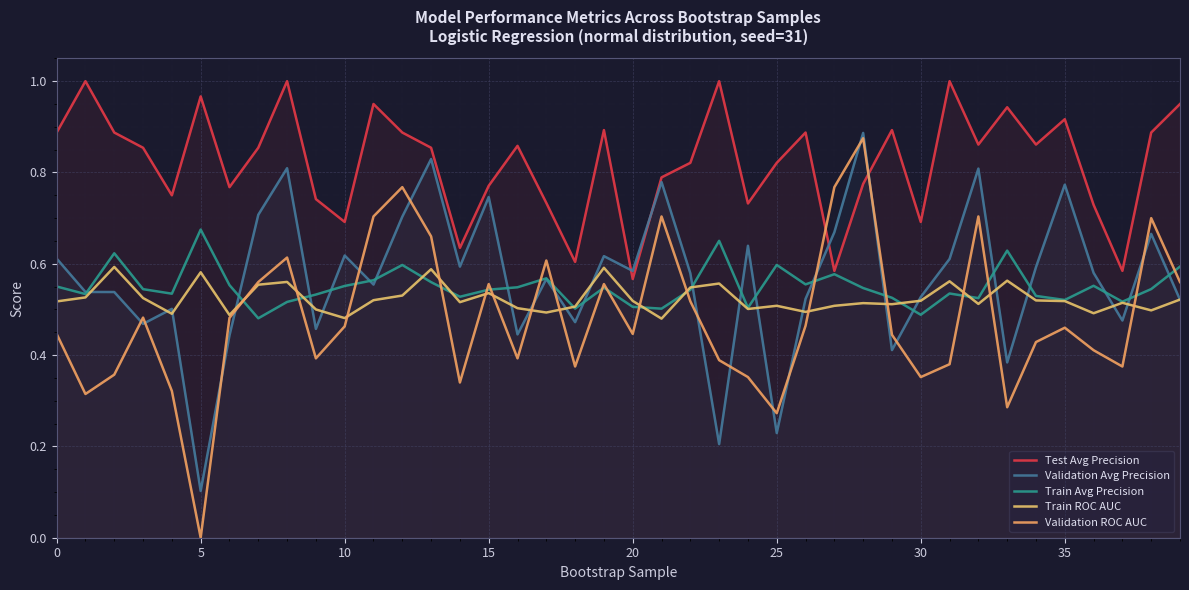

True or false: Validation ROC AUC and Train ROC AUC cross at least once.

True